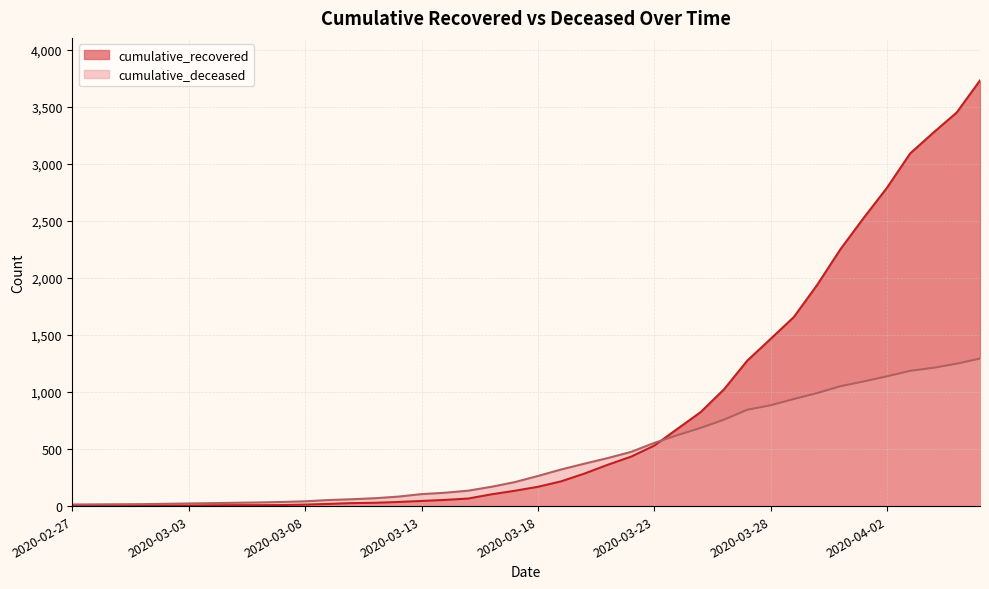

Is it true that cumulative_deceased equals 47 at 2020-03-07?

False